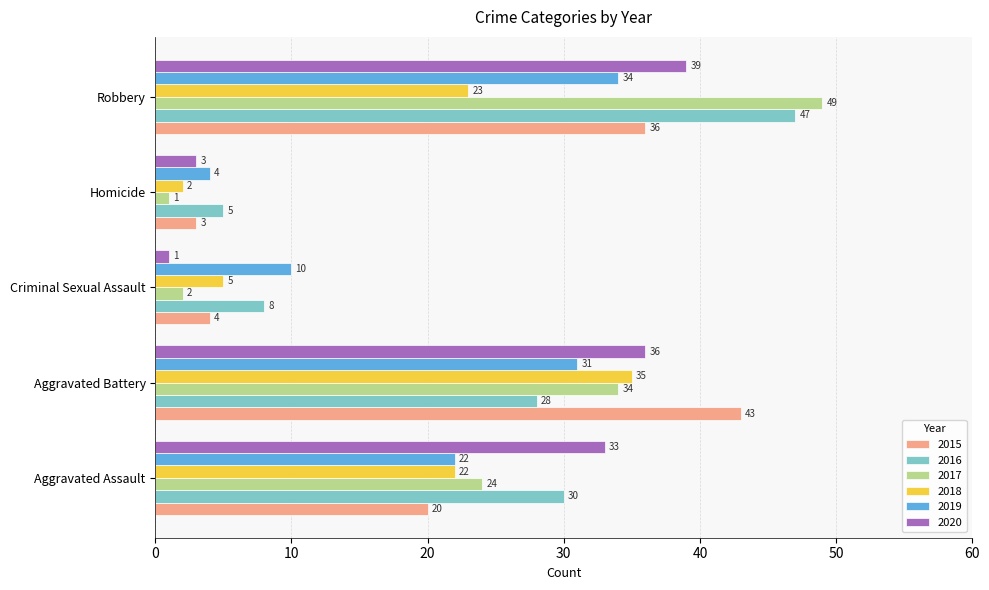

What is the difference between the highest and lowest values at Homicide?

4